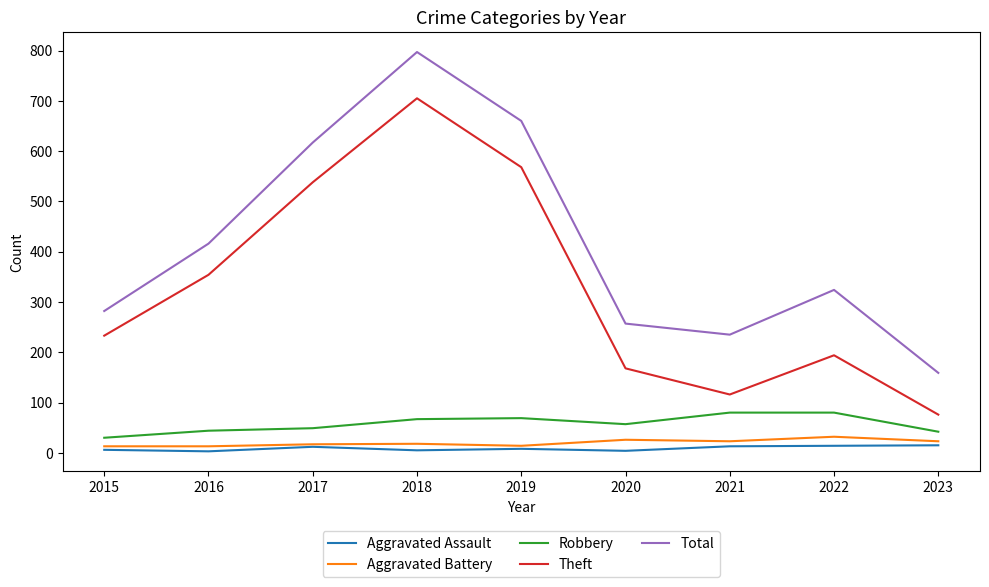

Is the value of Aggravated Assault at 2022 greater than the value of Robbery at 2015?

No